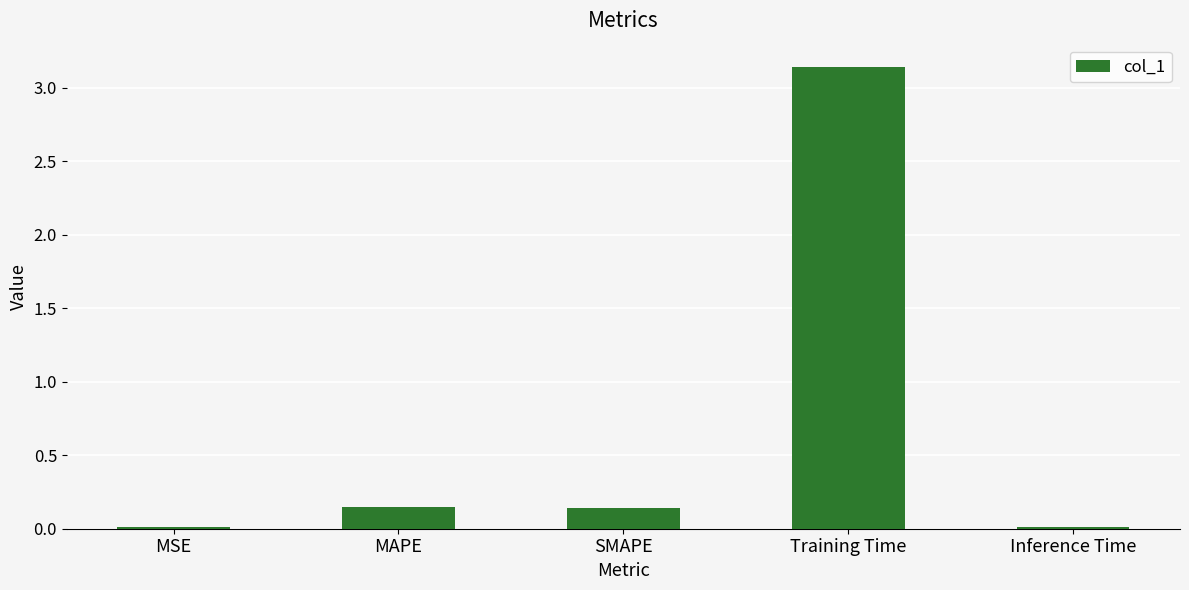

What is the sum of all values?

3.4